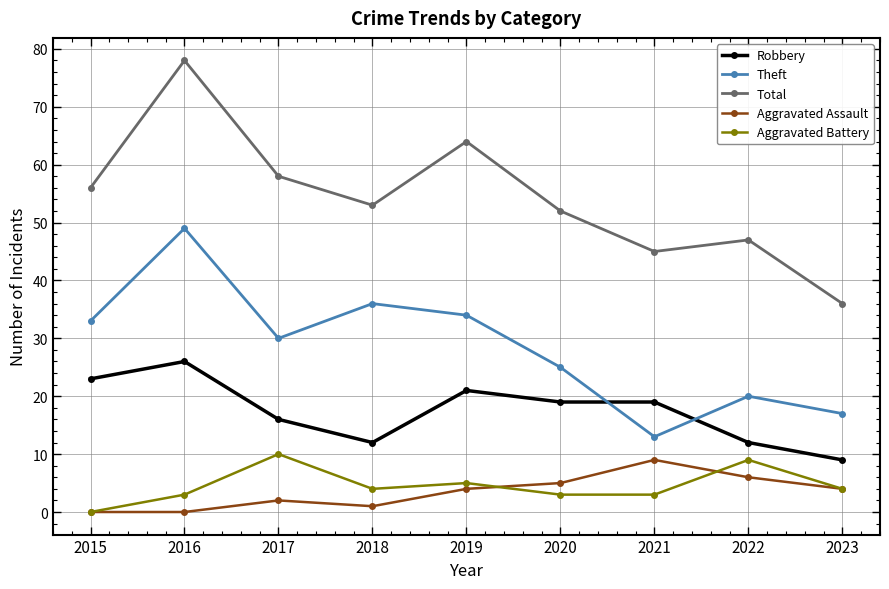

What value does the Theft series have at 2015?

33